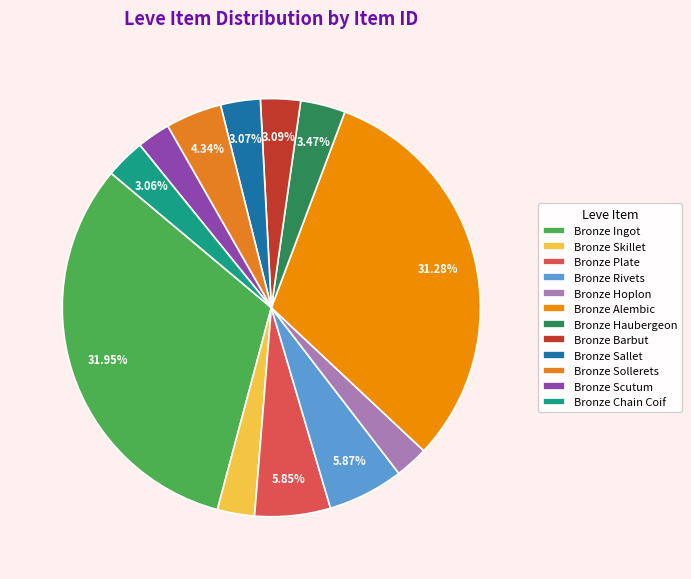

How many segments does this pie chart have?

12